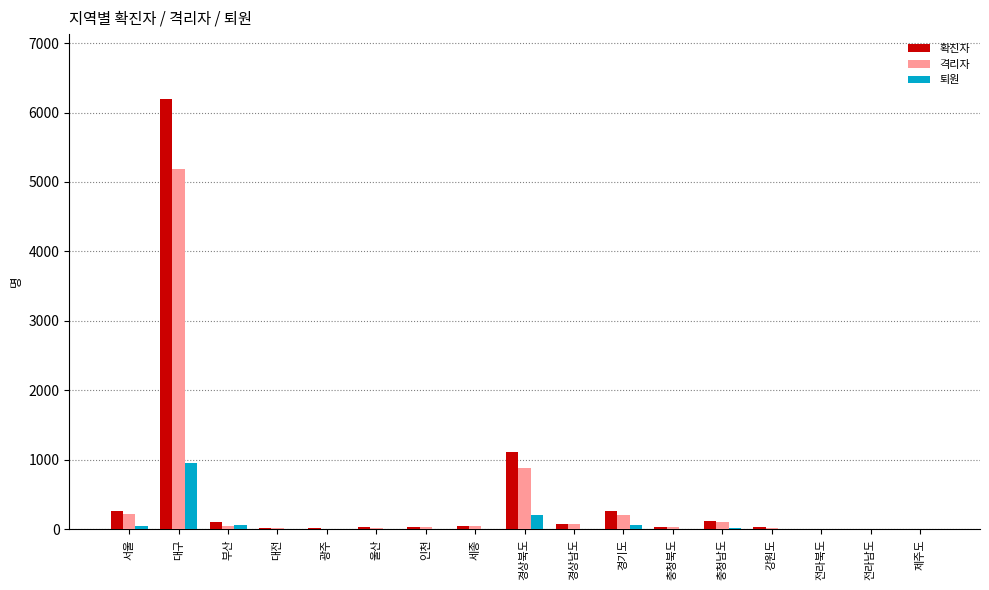

Which series has the widest spread of values?

확진자